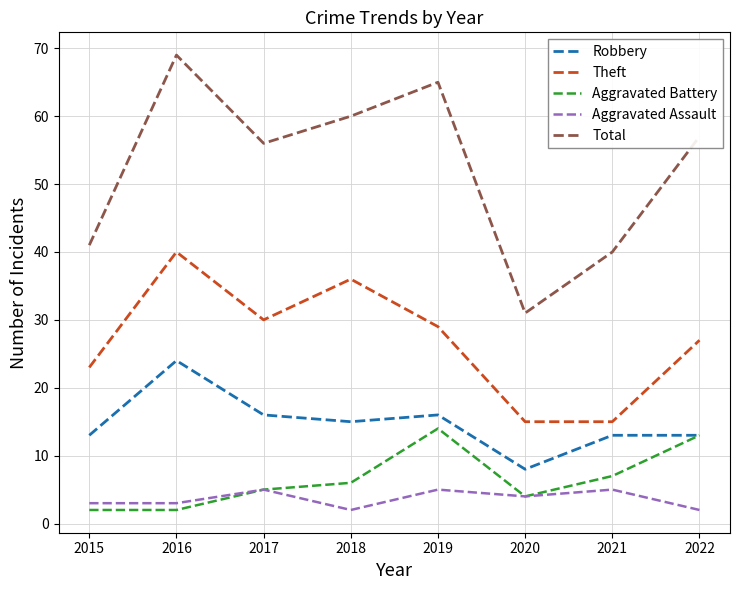

The value of Theft at 2019 is 29. True or false?

True